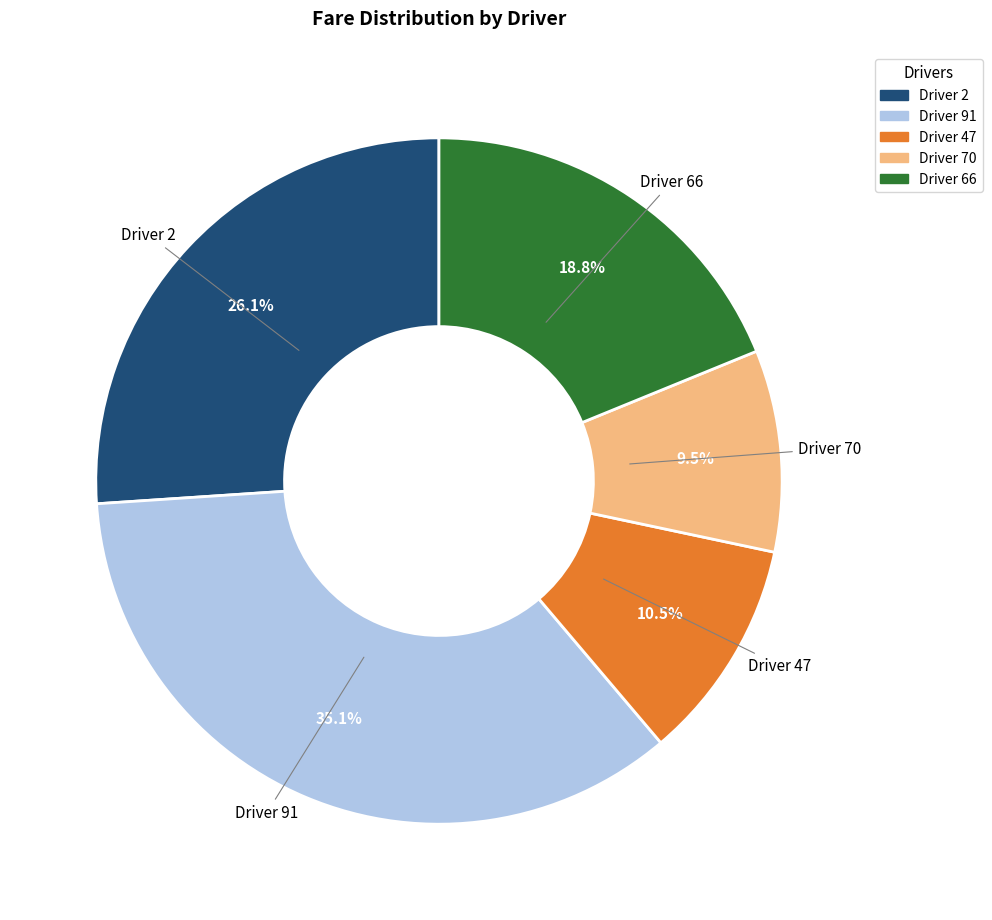

Is it true that Driver 2 is 13% of the pie?

False